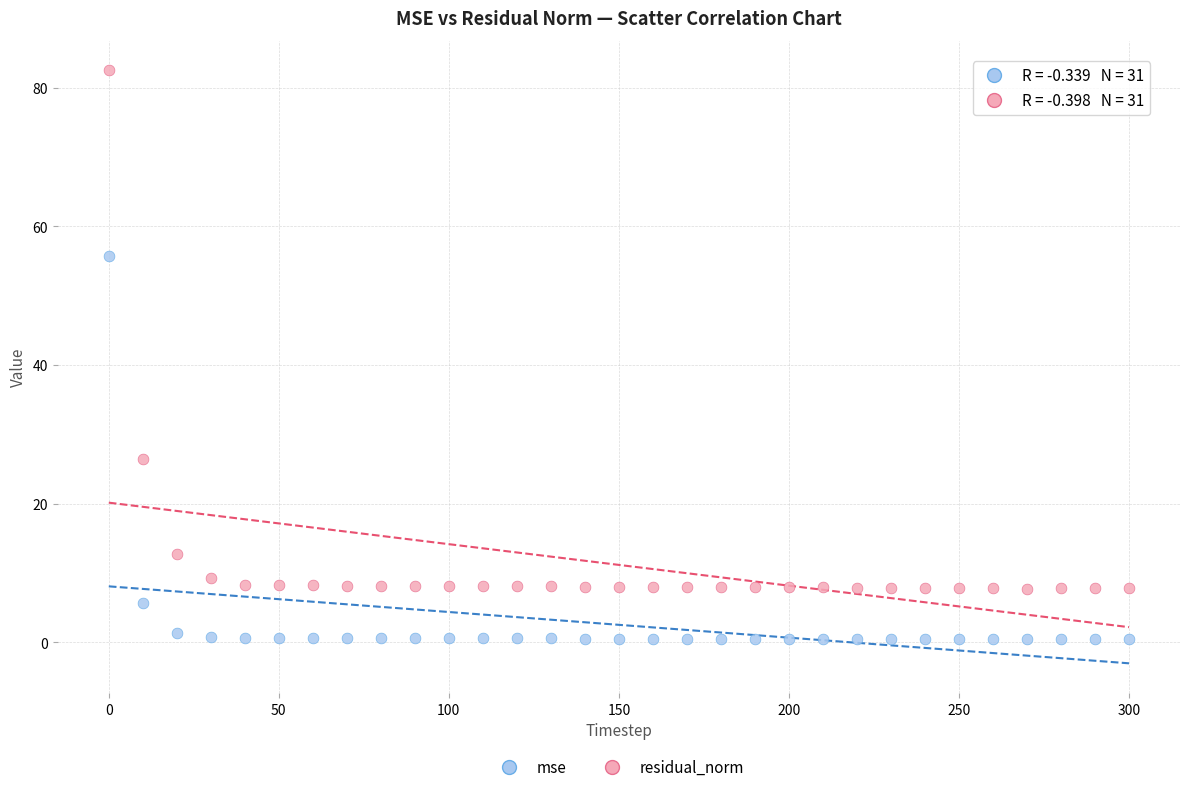

What are all the series names shown in the legend?

mse, residual_norm